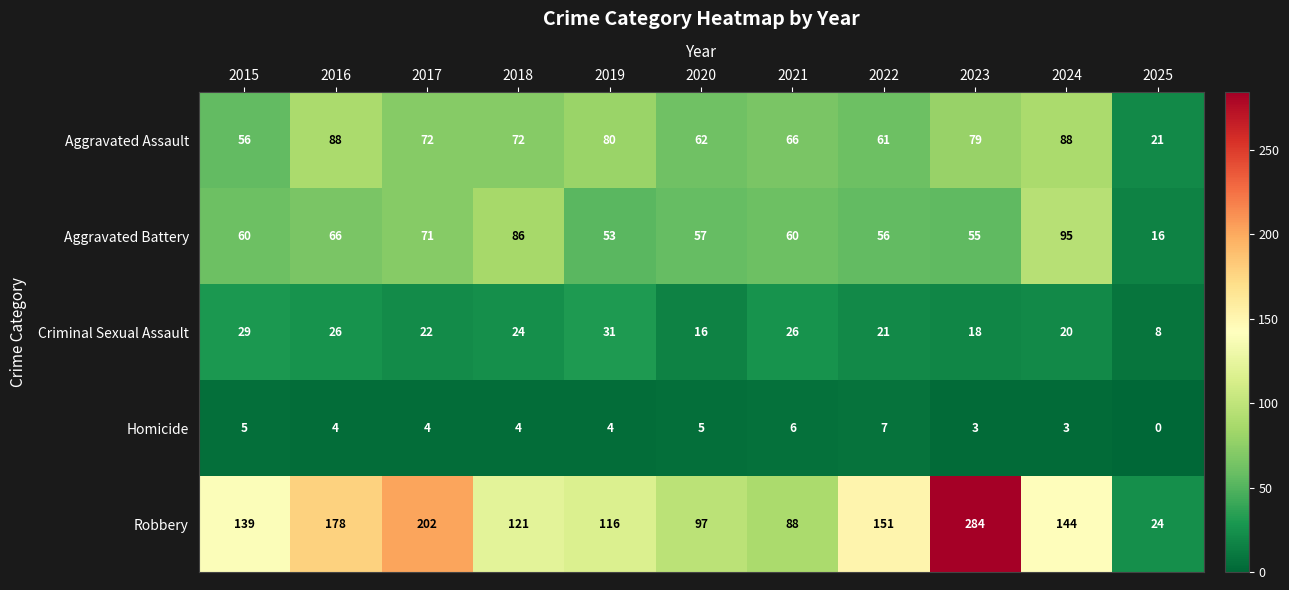

What is the difference between the second highest and second lowest values in the Robbery series?

114